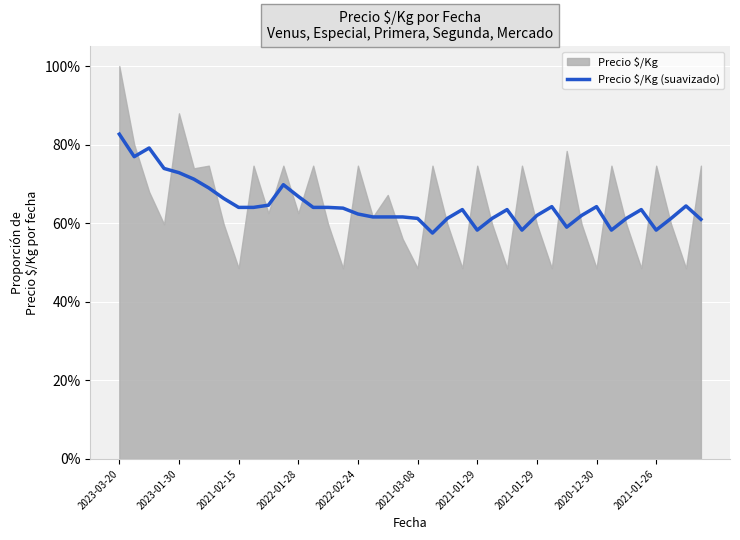

How many data points does each series have?

40